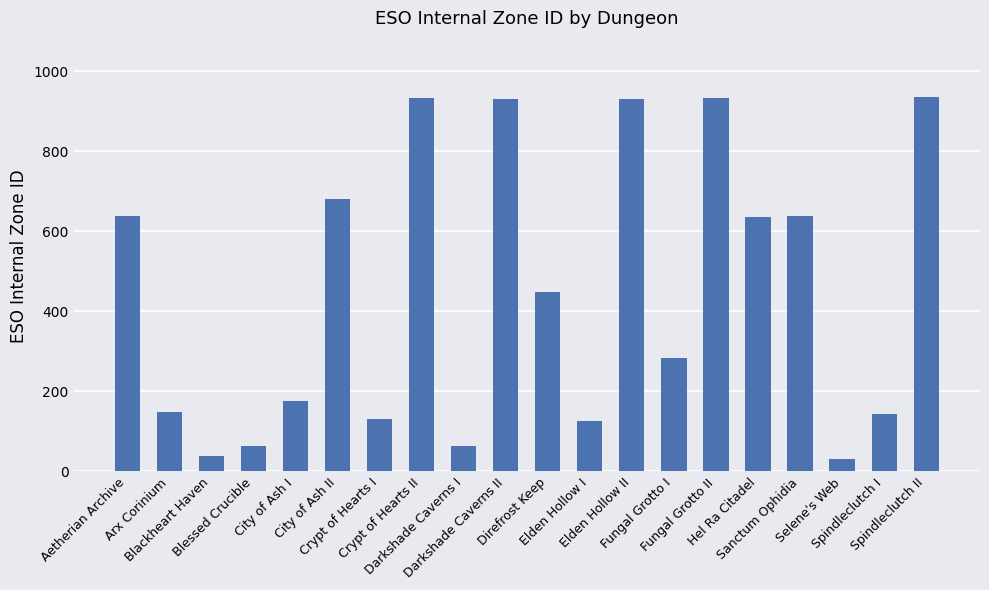

What is the greatest value displayed?

936